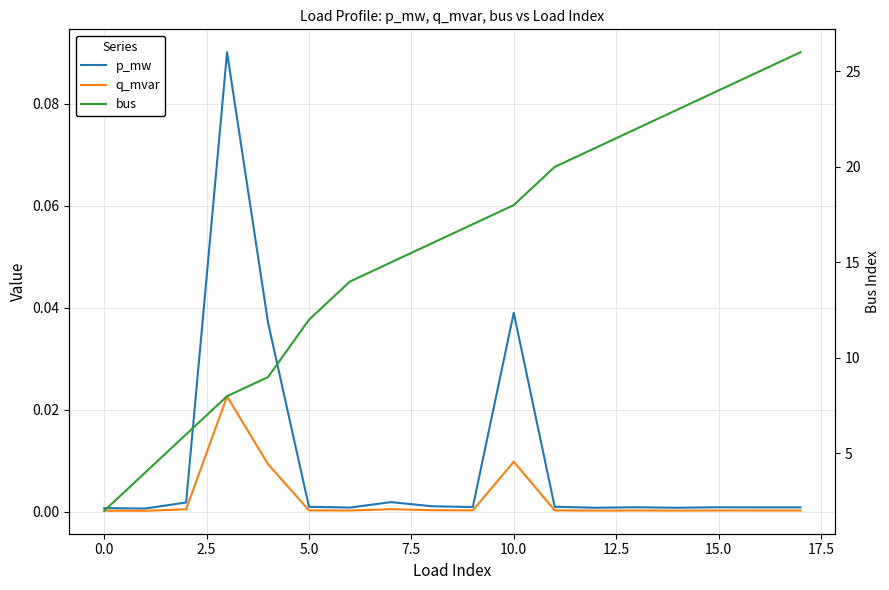

True or false: p_mw has a value of 0.0 at 17.

True